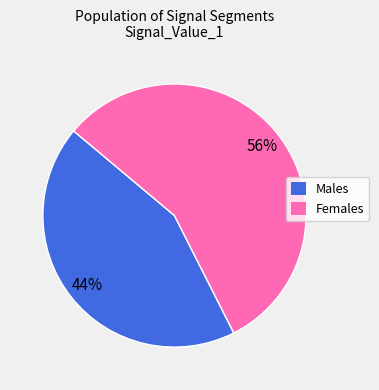

Does any single category account for the majority?

Yes